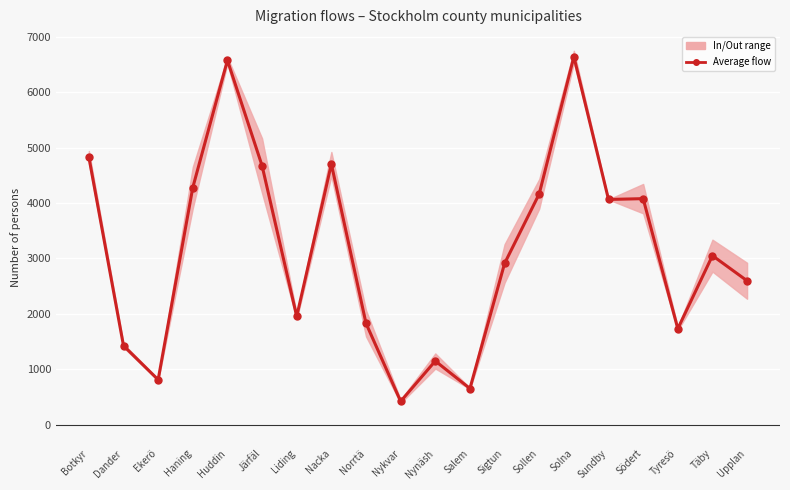

What is the label of the 14th point from the left?

Sollen